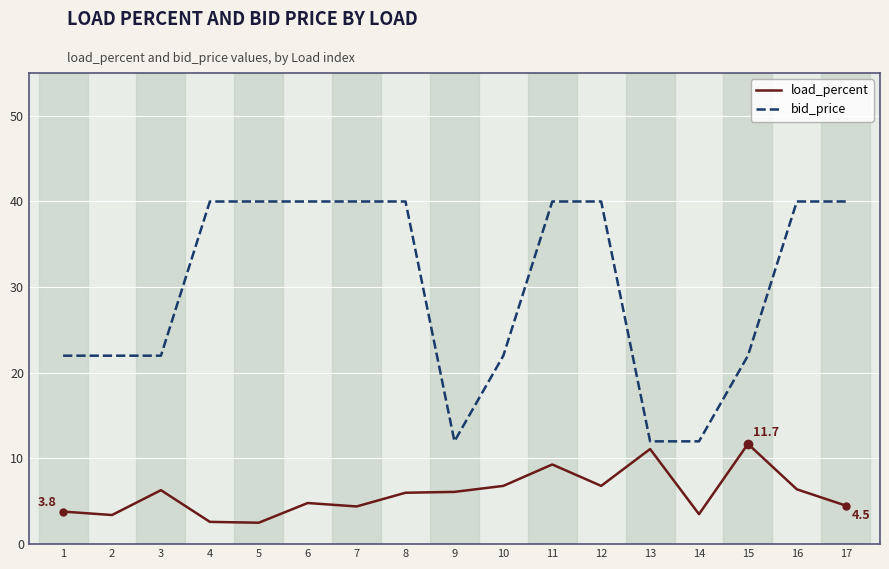

List the series in order of their overall mean, highest first.

bid_price, load_percent